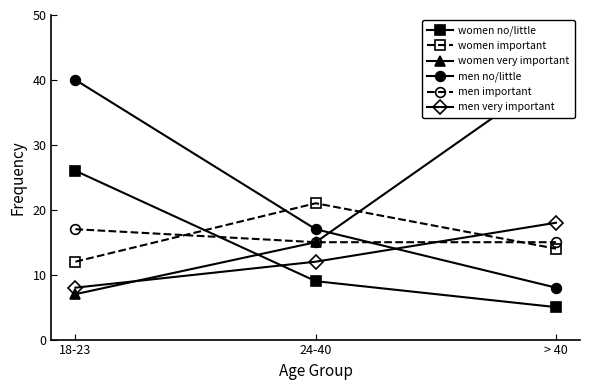

Count the number of categories in the chart.

3